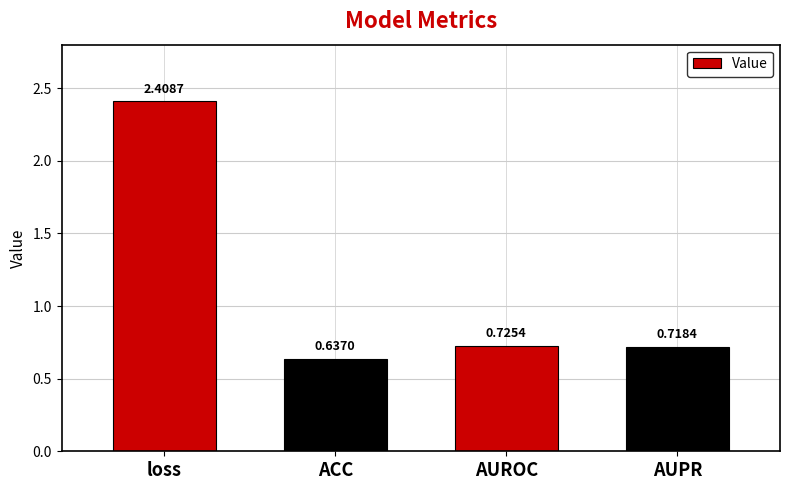

Which label corresponds to the largest value in the chart?

loss